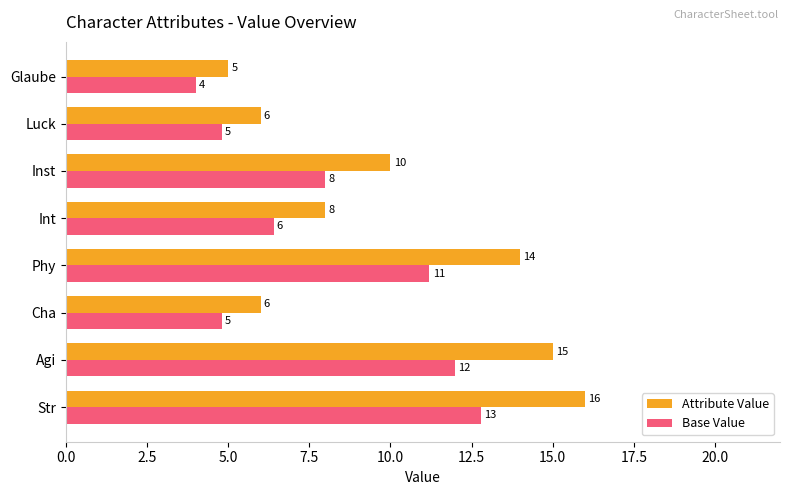

Which series has the largest total across all categories?

Attribute Value